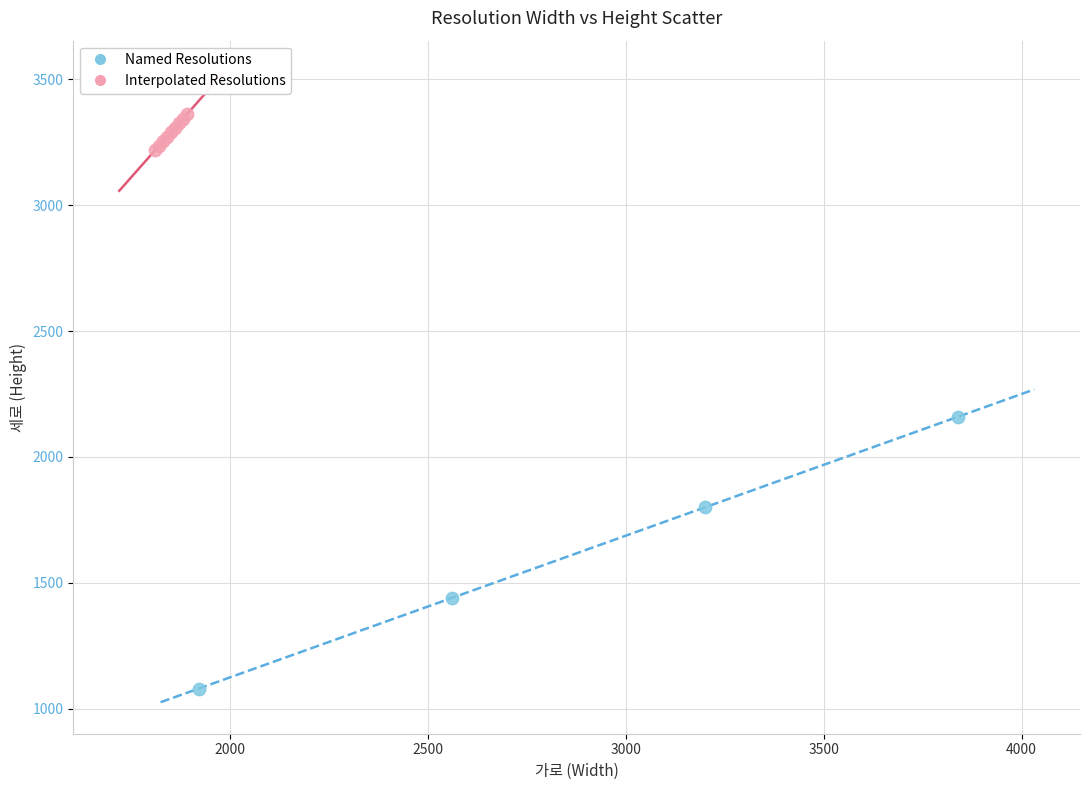

Which series contains the lowest Y value?

Named Resolutions